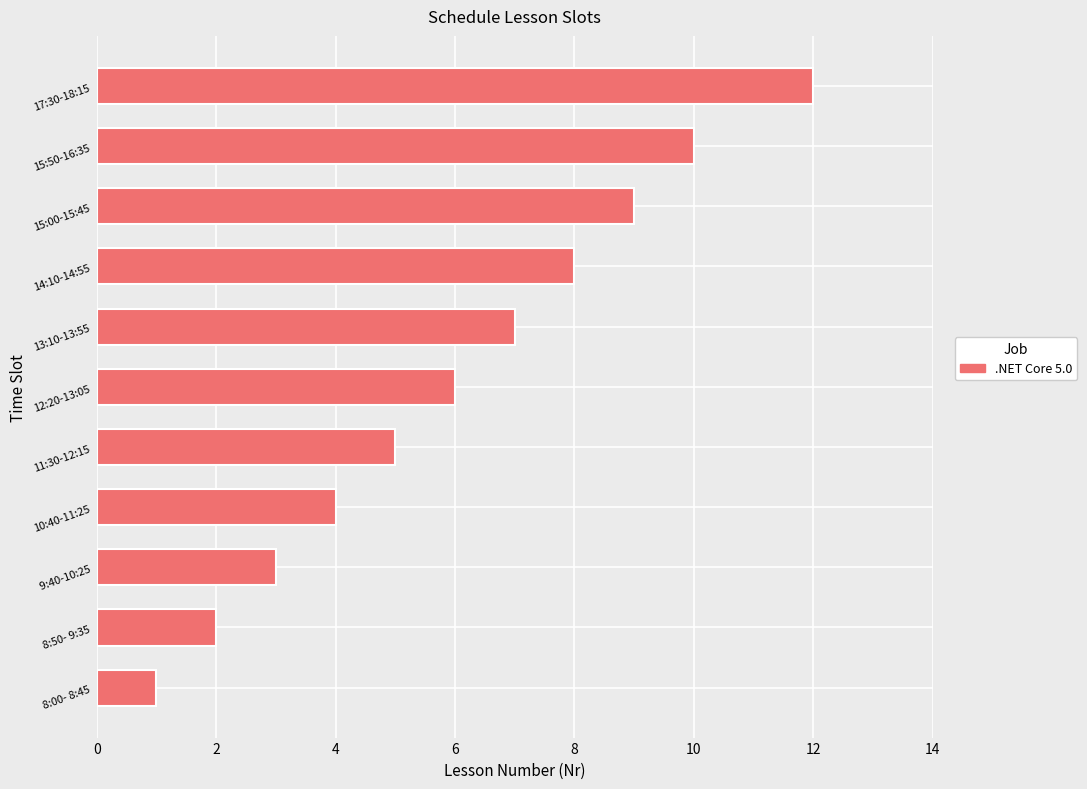

Rank the categories by value from lowest to highest.

 8:00- 8:45,  8:50- 9:35,  9:40-10:25, 10:40-11:25, 11:30-12:15, 12:20-13:05, 13:10-13:55, 14:10-14:55, 15:00-15:45, 15:50-16:35, 17:30-18:15